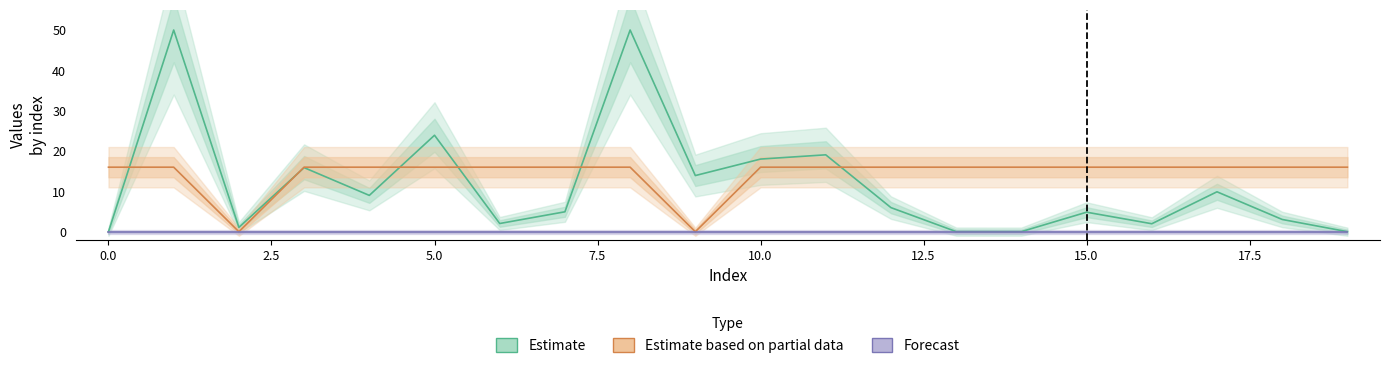

Reading left to right, extract all data points from this chart.

Estimate: 0.0	50.0	1.1	15.9	9.0	23.9	2.0	4.9	50.0	13.9	18.0	19.1	6.0	0.0	0.0	4.8	2.0	9.9	3.0	0.0
Estimate based on partial data: 16.0	16.0	0.0	16.0	16.0	16.0	16.0	16.0	16.0	0.0	16.0	16.0	16.0	16.0	16.0	16.0	16.0	16.0	16.0	16.0
Forecast: 0.0	0.0	0.0	0.0	0.0	0.0	0.0	0.0	0.0	0.0	0.0	0.0	0.0	0.0	0.0	0.0	0.0	0.0	0.0	0.0